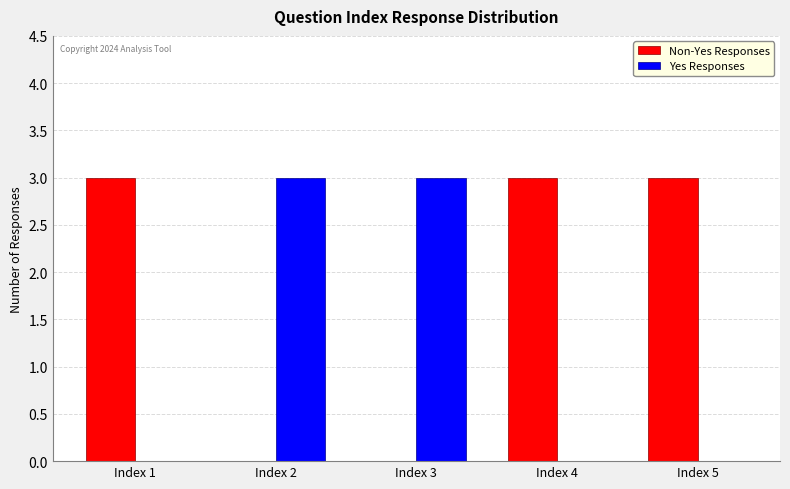

Which series has the largest total across all categories?

Non-Yes Responses